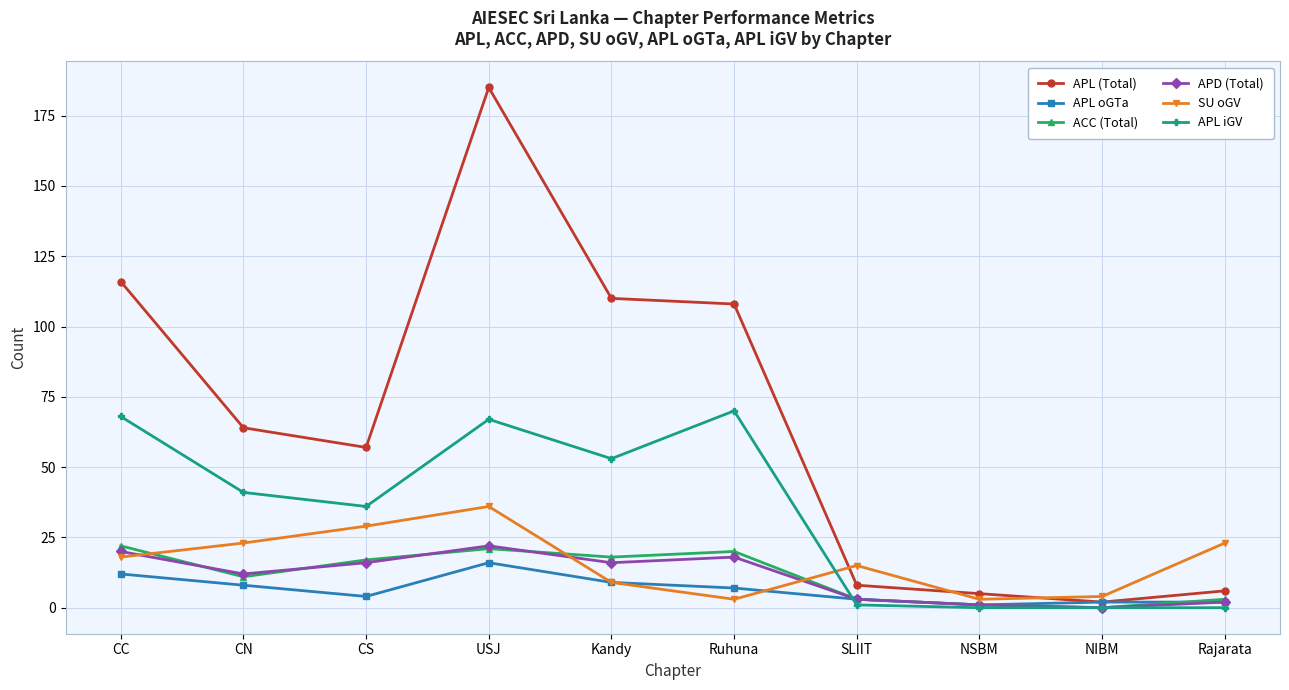

Does the chart have visible grid lines?

Yes